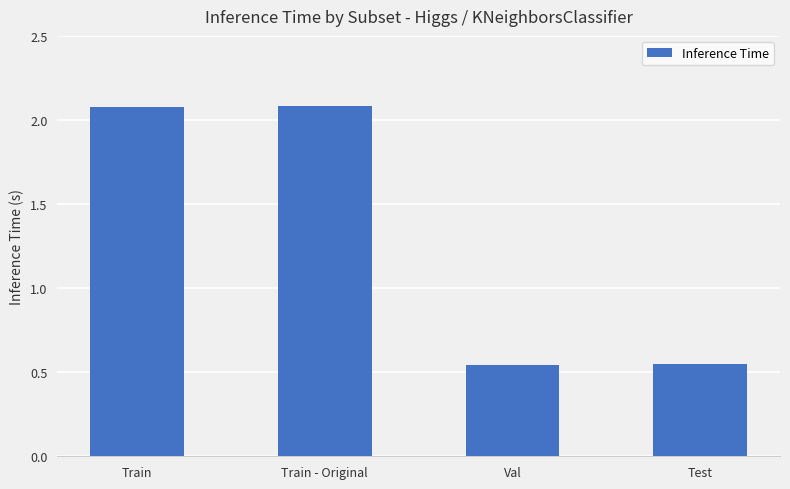

What is the value of the 2nd bar from the left?

2.1